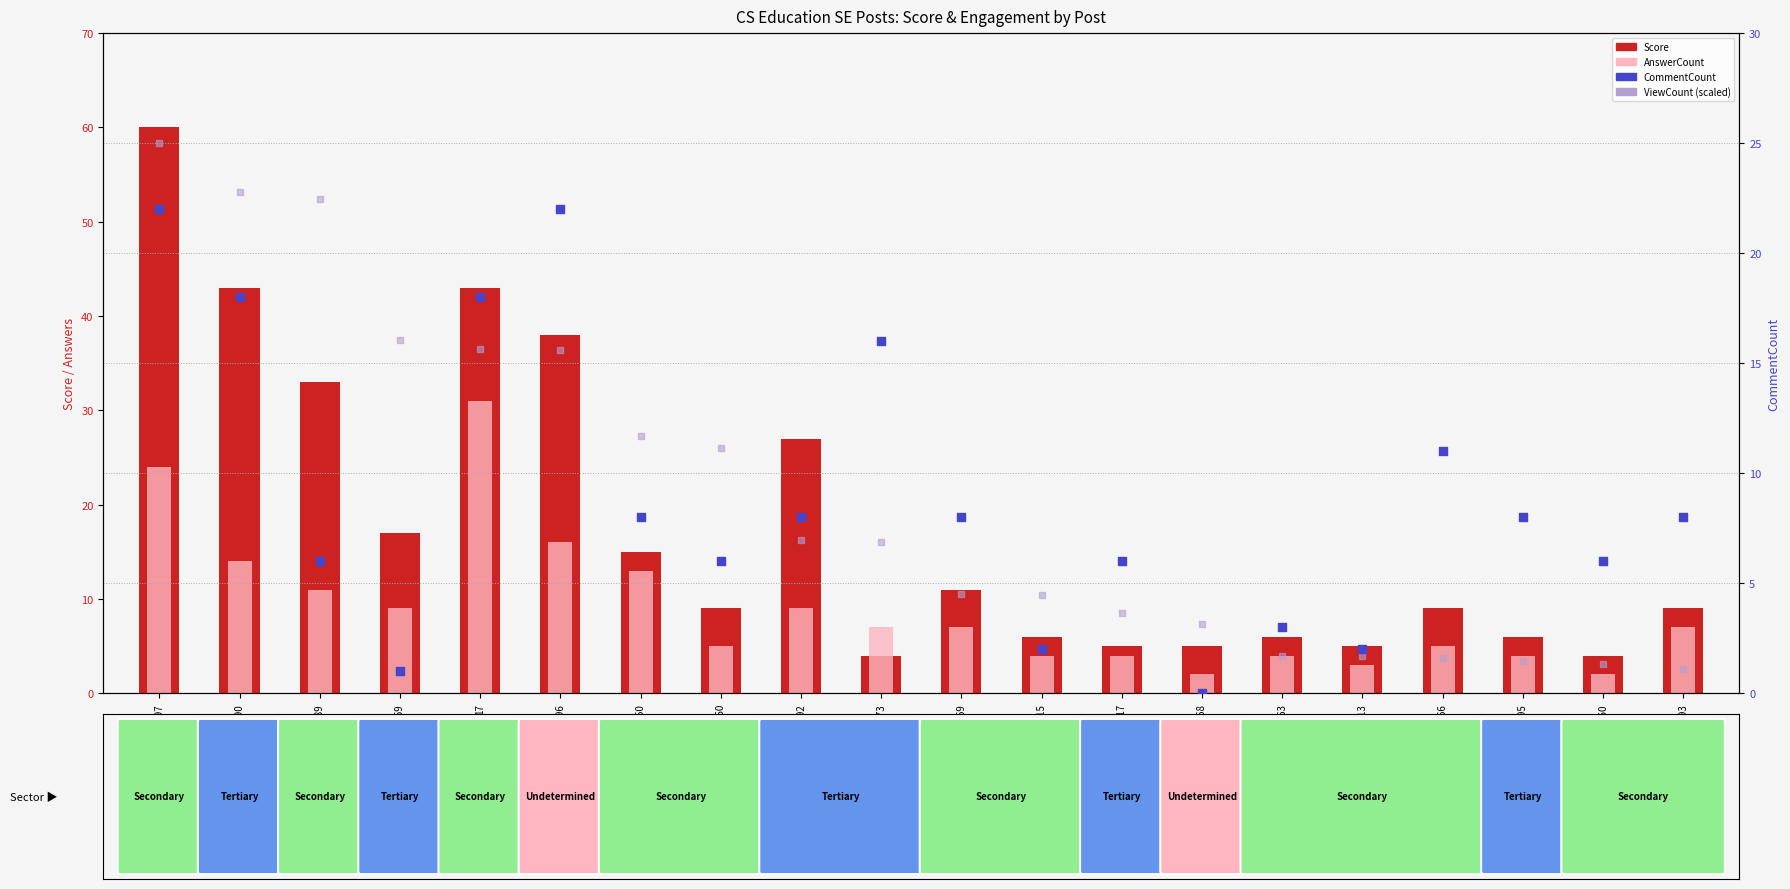

What are all the series names shown in the legend?

Score, AnswerCount, CommentCount, ViewCount (scaled)